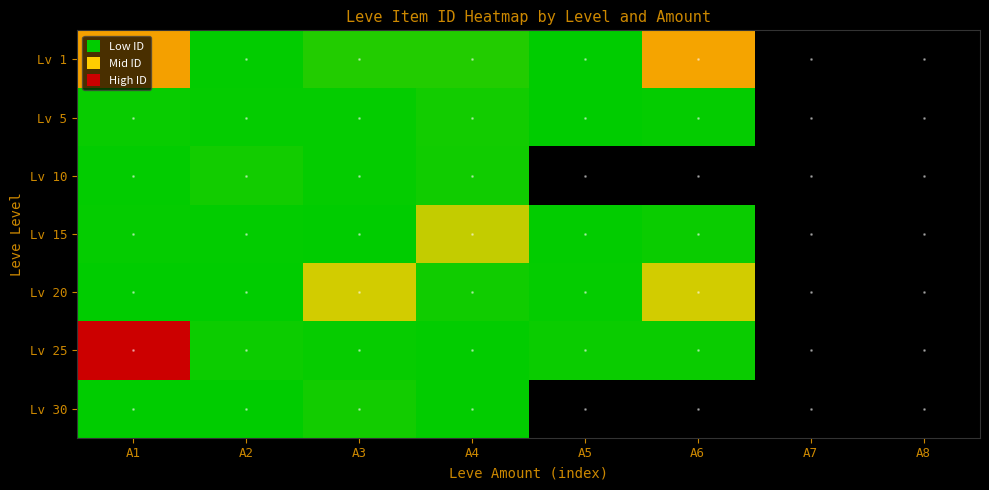

What is the total value across all series at A1?

84548.0